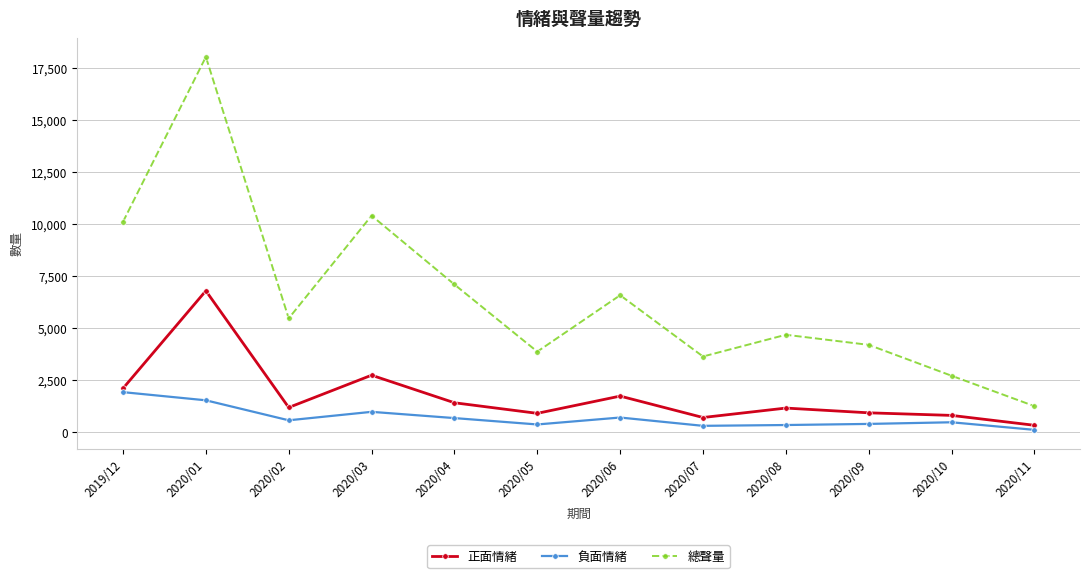

Between 2020/03 and 2020/06, which series saw the biggest shift?

總聲量